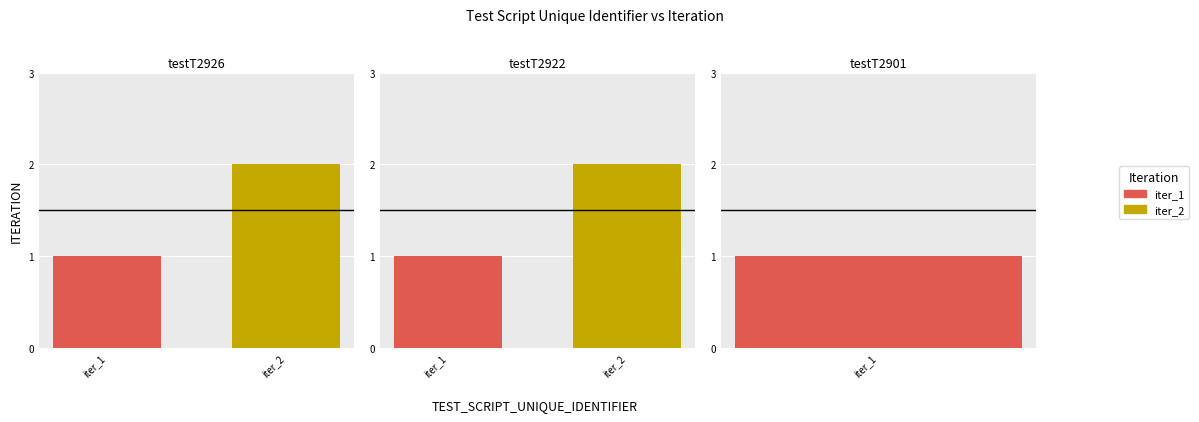

How many values in the testT2922 series are below 2?

1